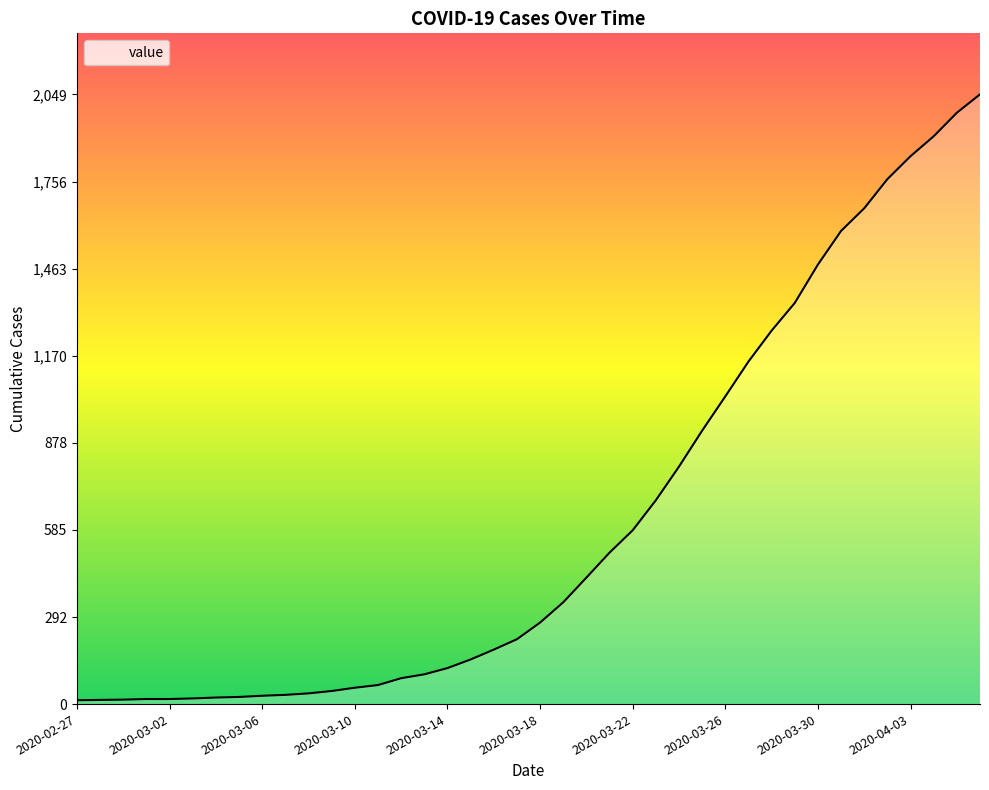

What is the difference between the maximum and minimum values?

2036